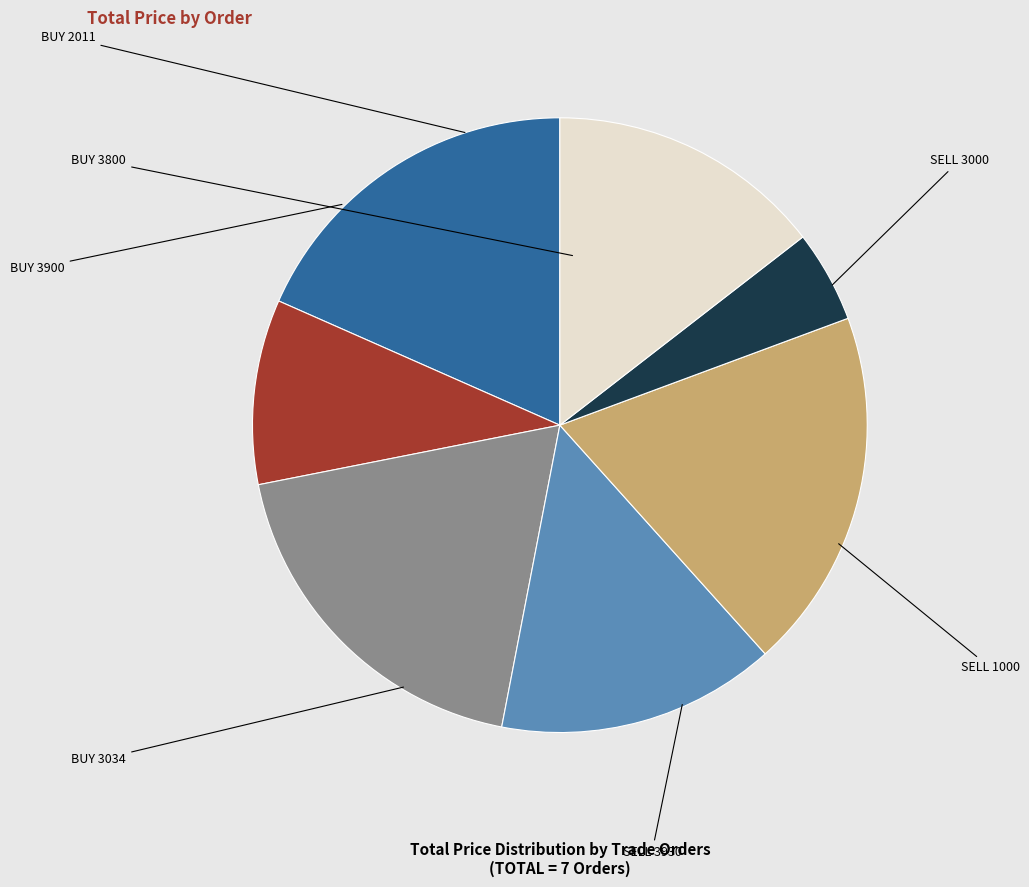

How many slices are in this pie chart?

7